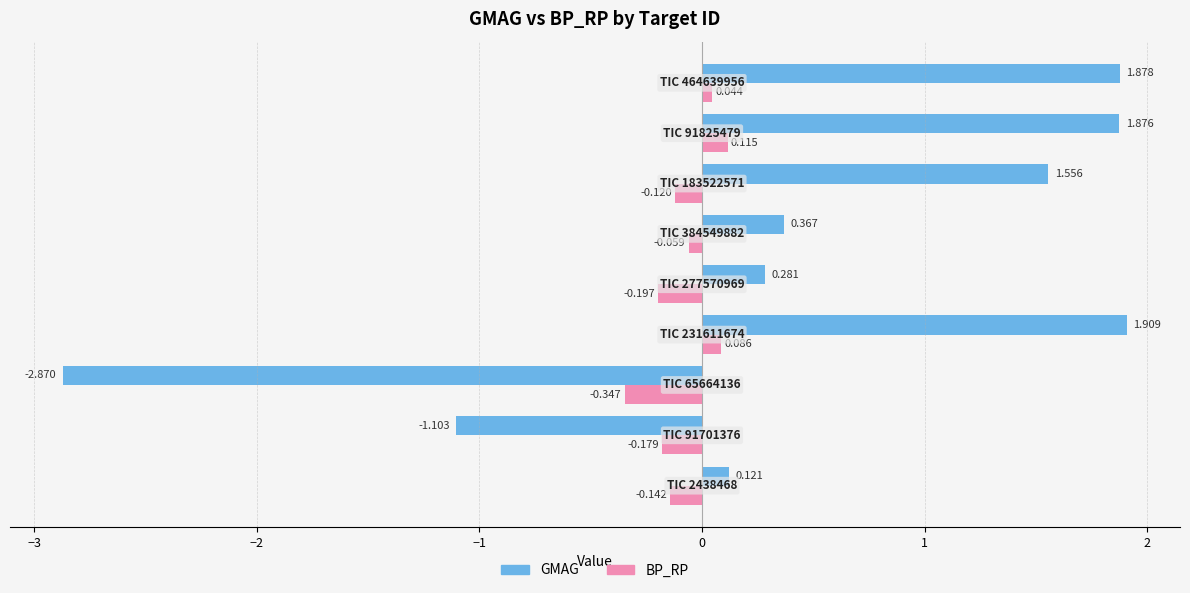

Which series has the widest spread of values?

GMAG